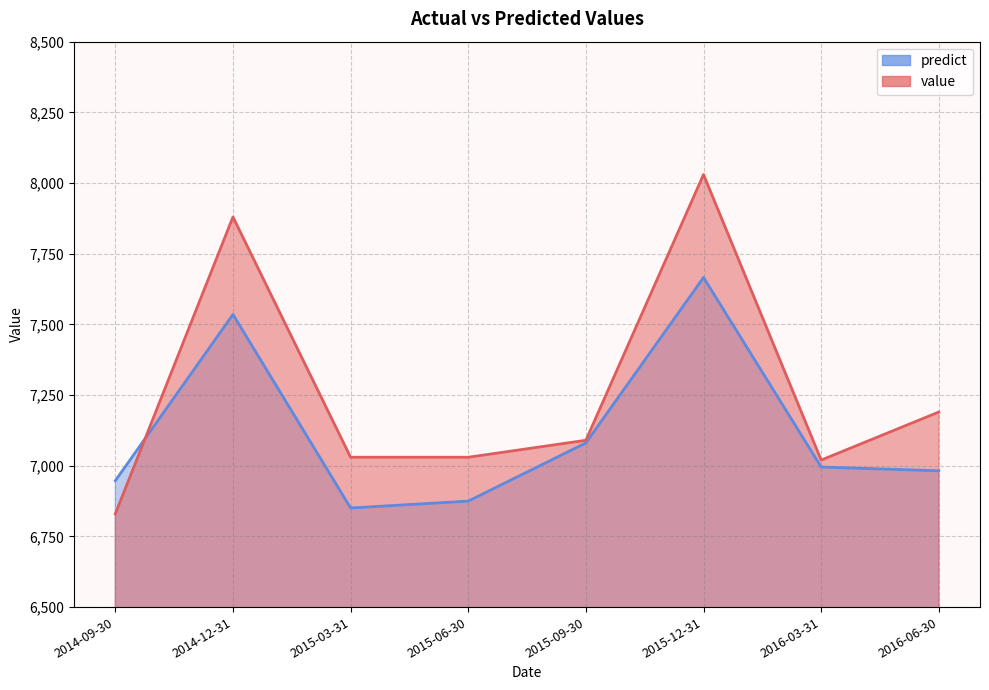

Where do predict and value first cross each other?

2014-09-30 and 2014-12-31